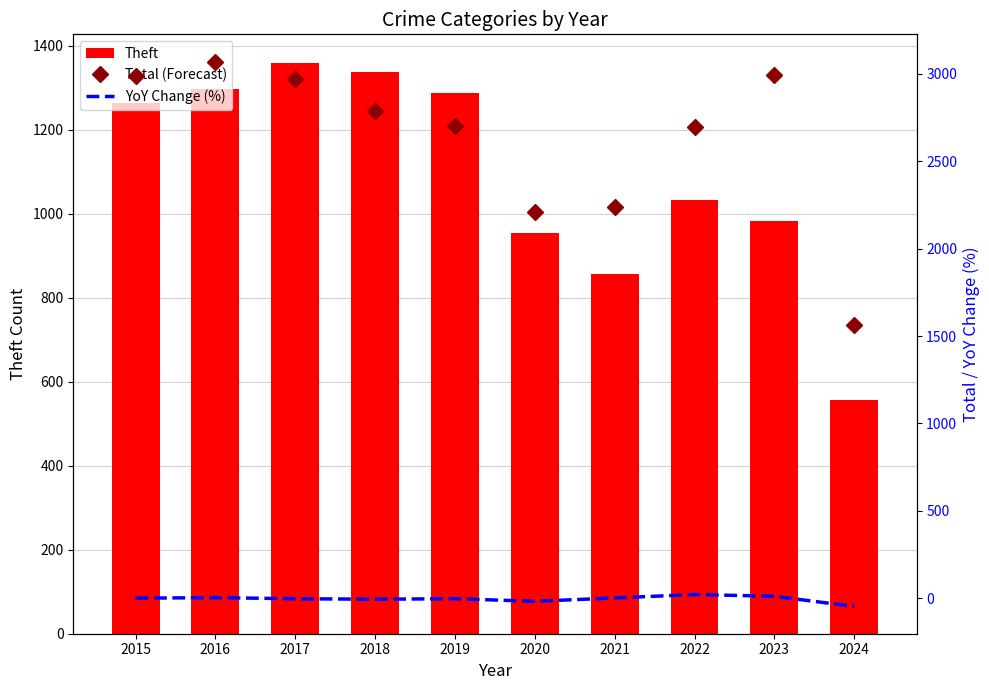

Which series has the largest total across all categories?

Total (Forecast)